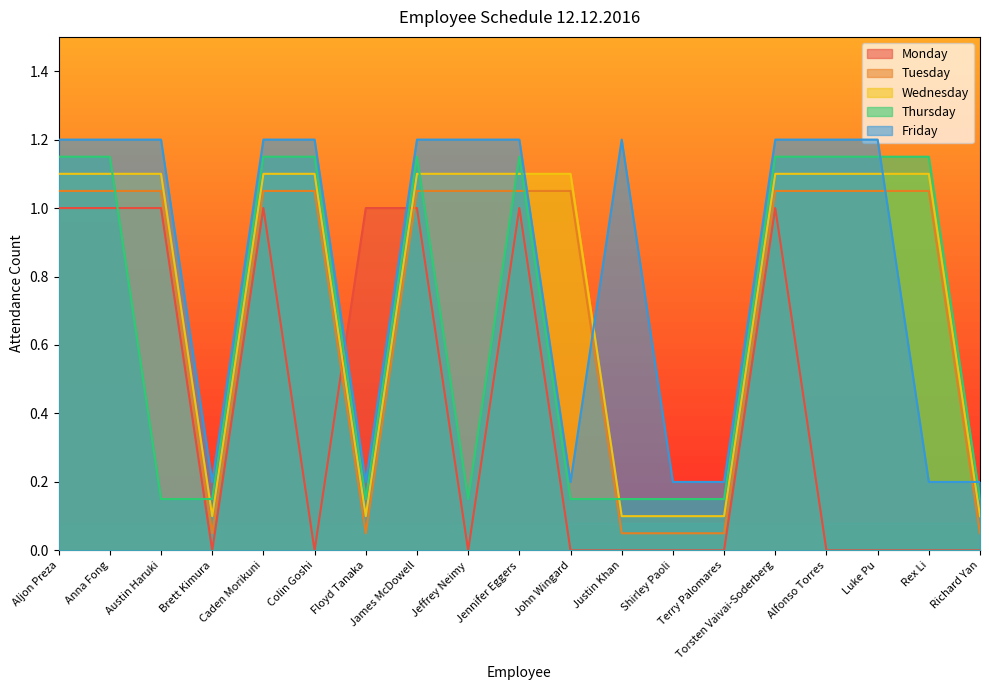

How many intersections are there between Monday and Thursday?

4